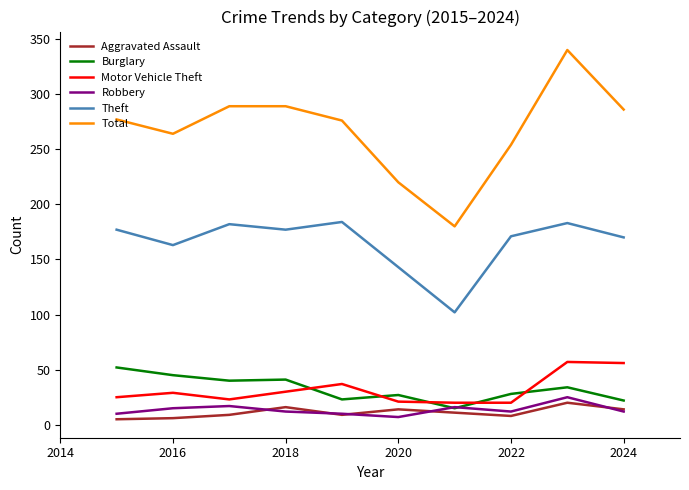

What are all the series names shown in the legend?

Aggravated Assault, Burglary, Motor Vehicle Theft, Robbery, Theft, Total